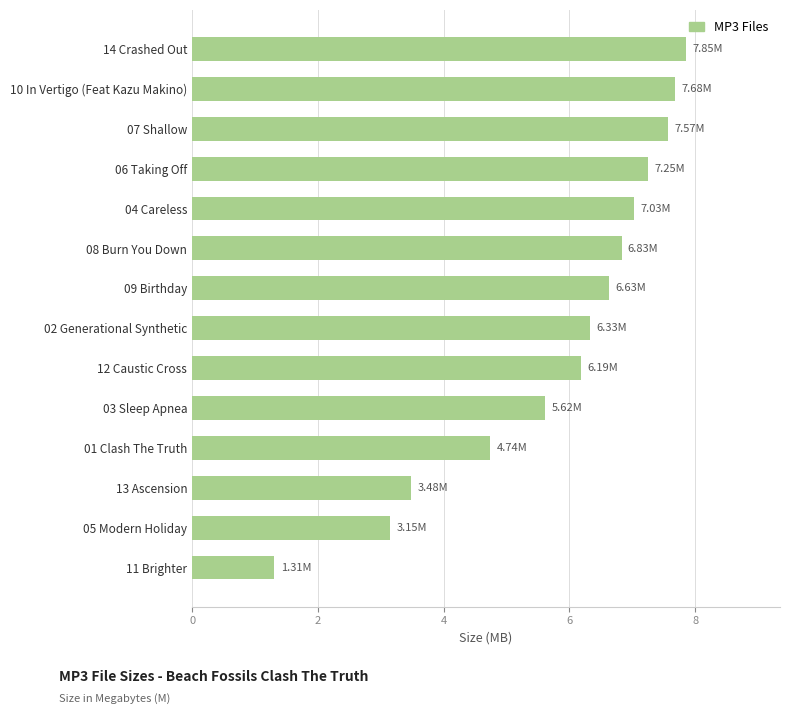

What is the sum of all values?

81.7